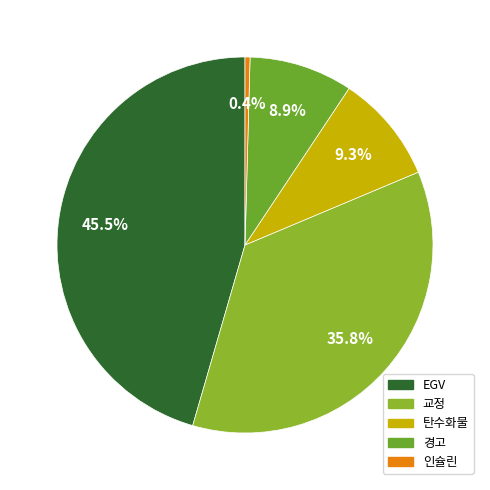

Count the number of slices in the pie.

5